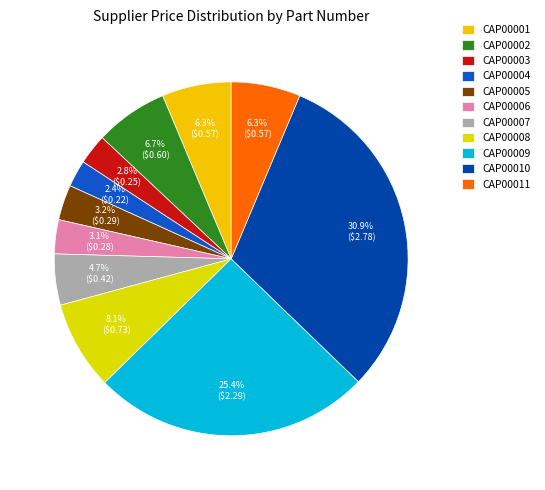

True or false: CAP00007 accounts for 5% of the total.

True